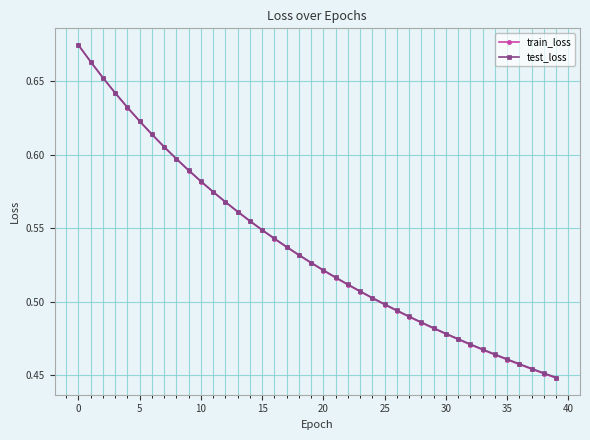

Count the number of data series in this chart.

2